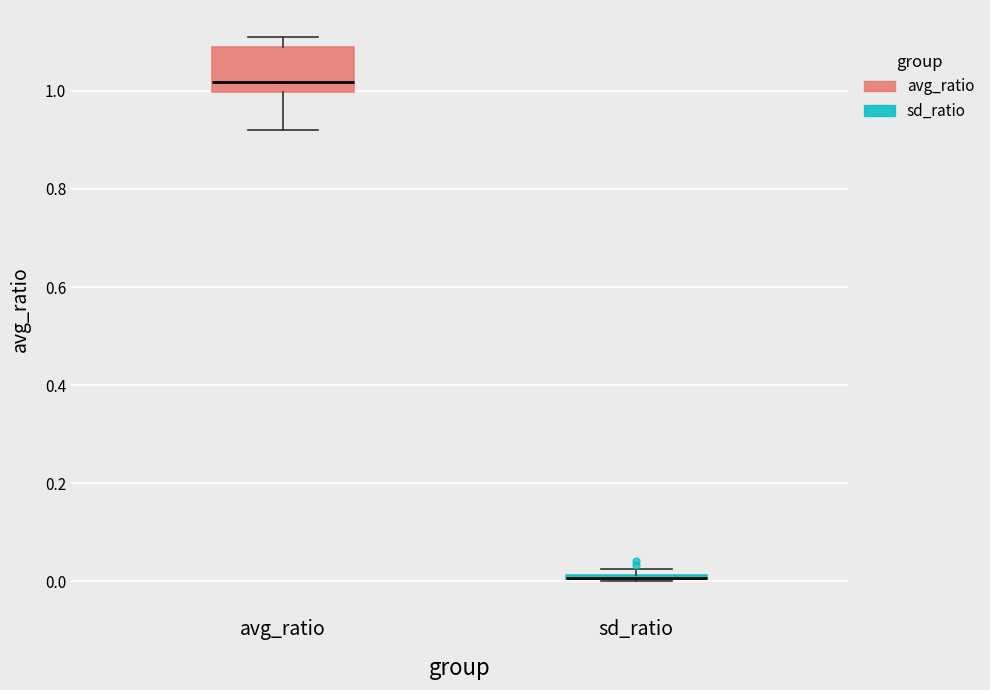

Which box is the tallest, from its lower edge to its upper edge?

avg_ratio